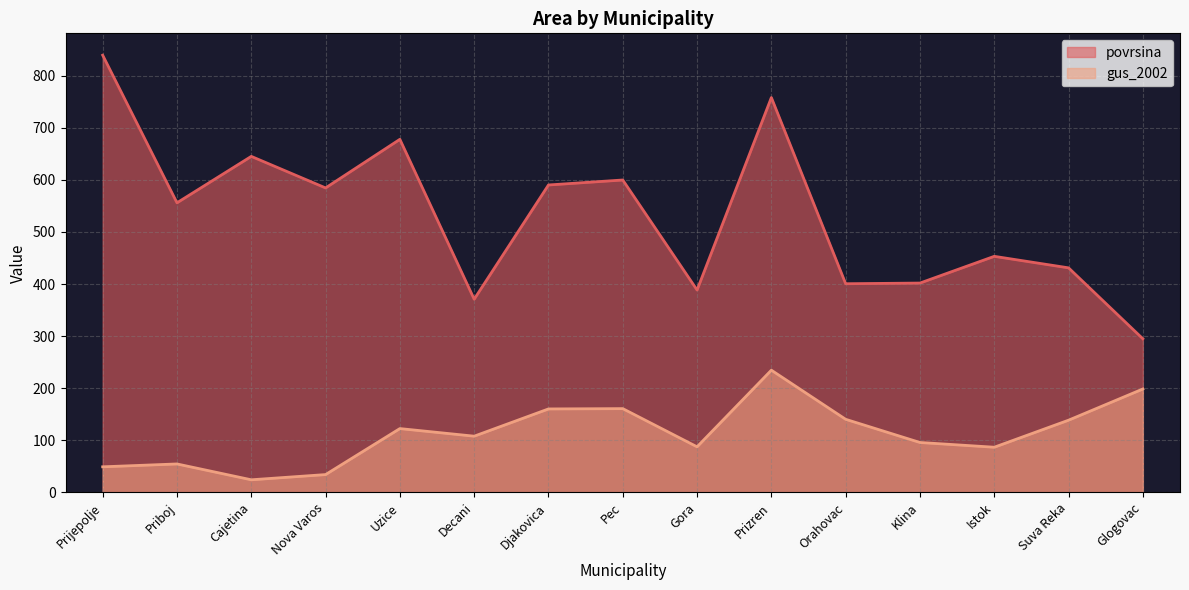

Where is the first local minimum for povrsina?

Priboj